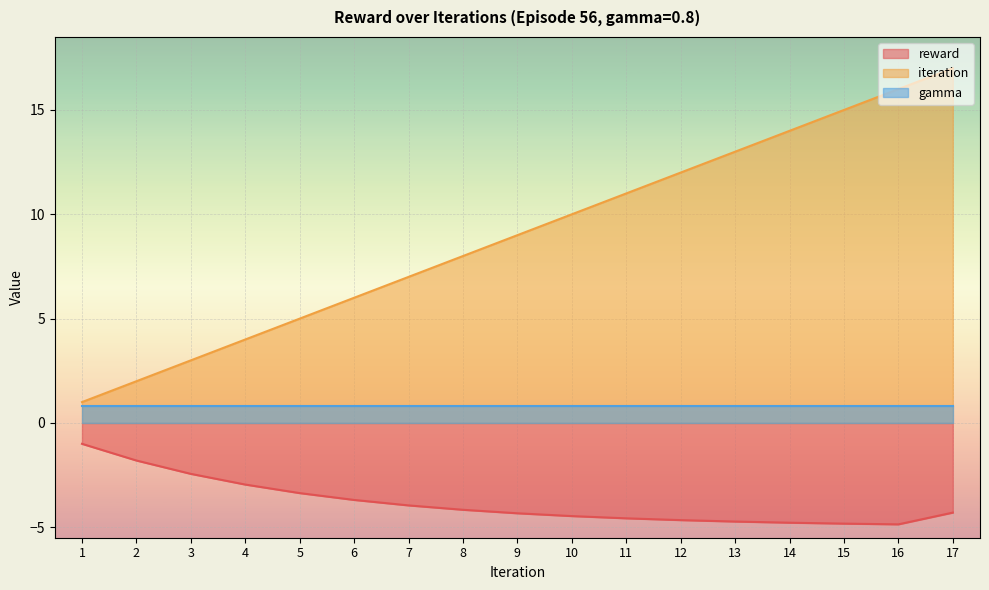

Where is the first local minimum for reward?

16